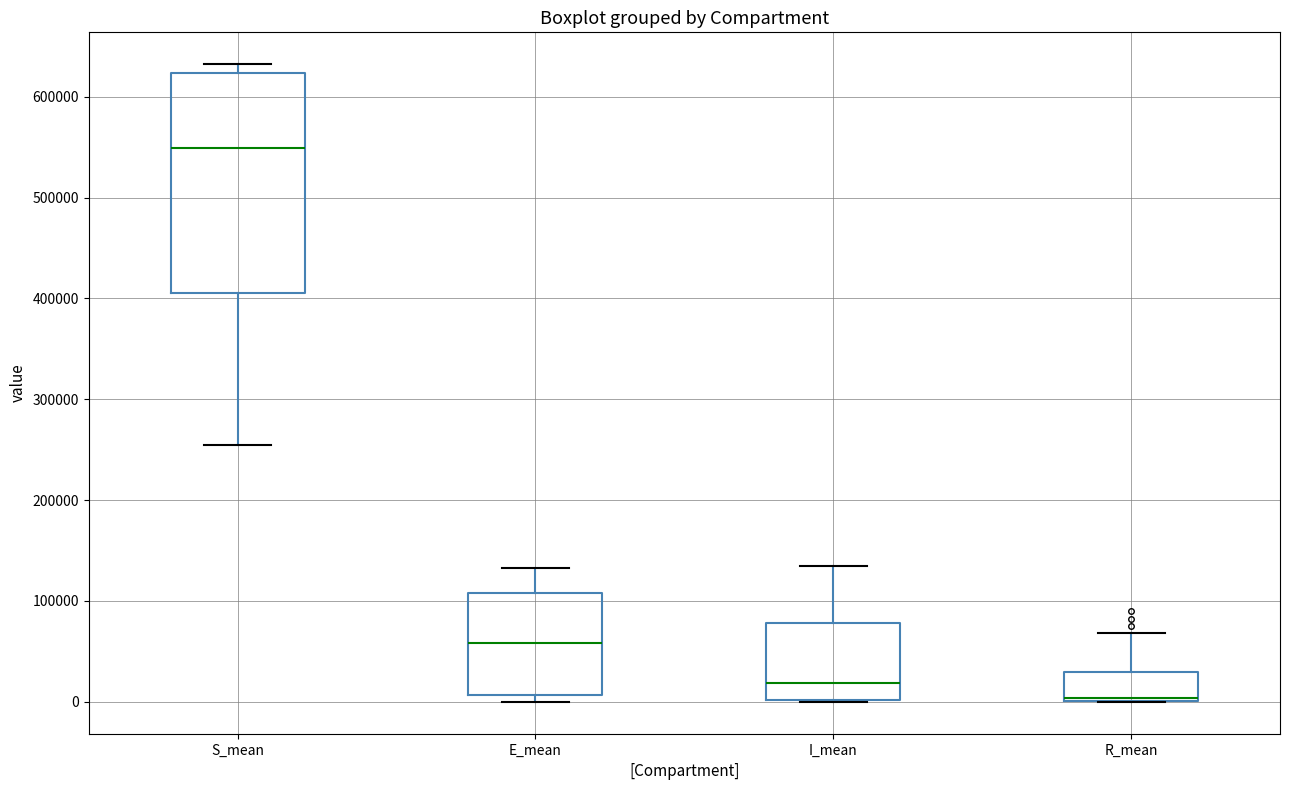

Comparing the boxes themselves (not the whiskers), which one is the tallest?

S_mean